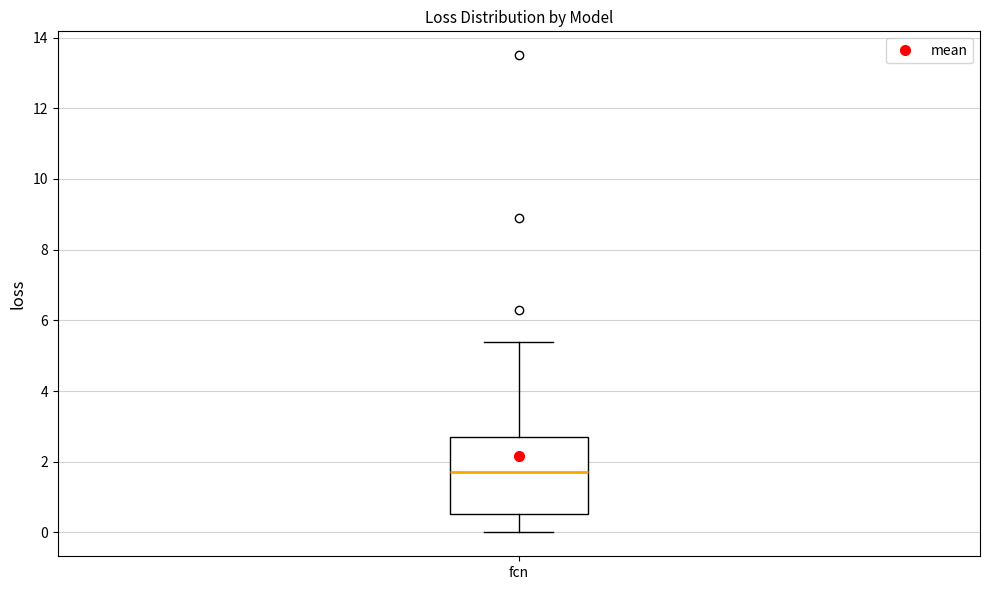

Transcribe this box plot: give where the median line is, the range the box spans, and where the two whiskers end, as read against the y-axis. The values are not printed on the chart, so give them approximately, as read against the axis.

median 1.8, box 0.6 to 2.6, whiskers 0.0 to 5.4